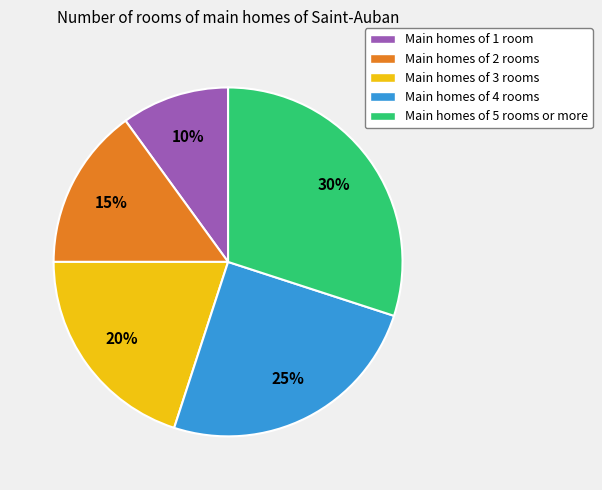

How many slices are in this pie chart?

5